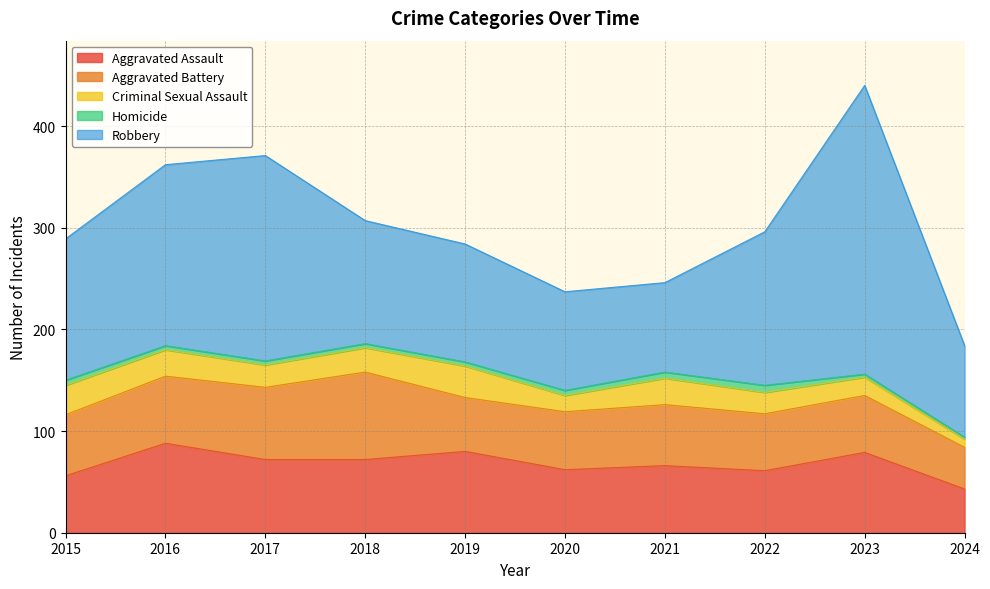

Where does the Criminal Sexual Assault series first go above 24?

2015